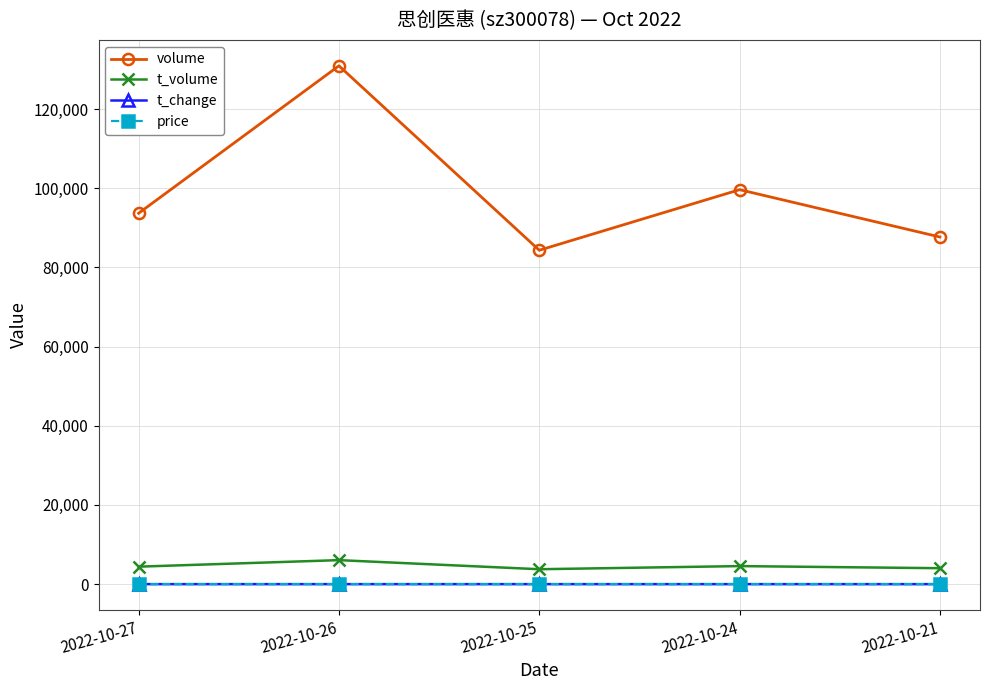

What is the sum of the t_change values at 2022-10-21 and 2022-10-24?

2.4